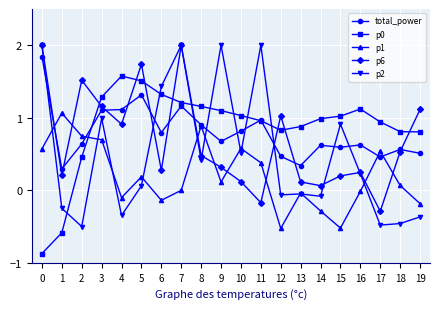

True or false: p2 has more than 0 interior local peaks.

True